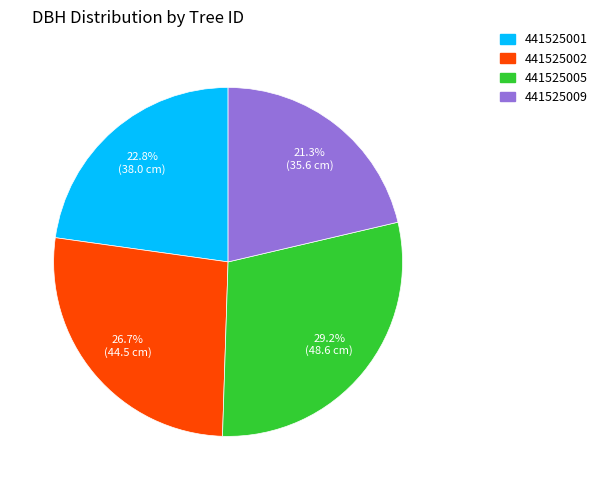

Count the number of slices in the pie.

4